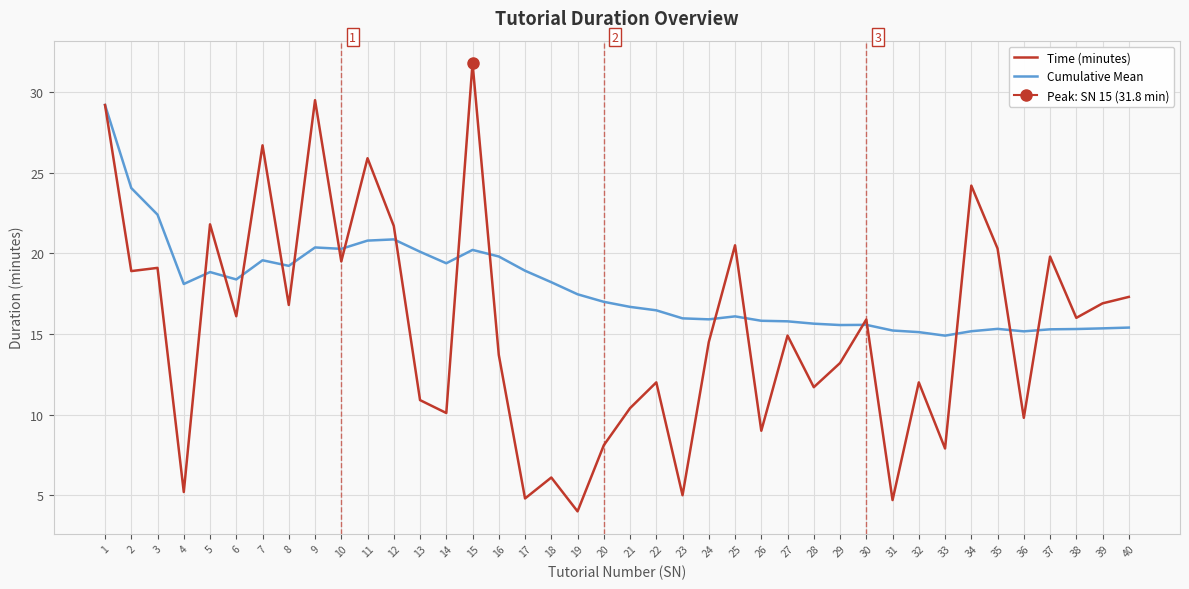

What is the difference between the second highest and minimum values in the Time (minutes) series?

25.5